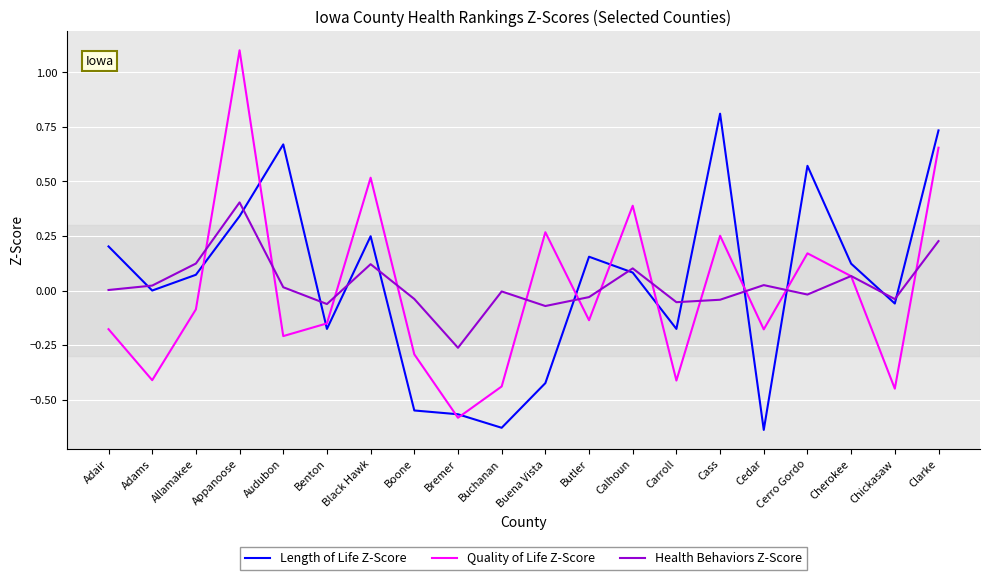

Rank the series by their maximum value, from lowest to highest.

Health Behaviors Z-Score, Length of Life Z-Score, Quality of Life Z-Score